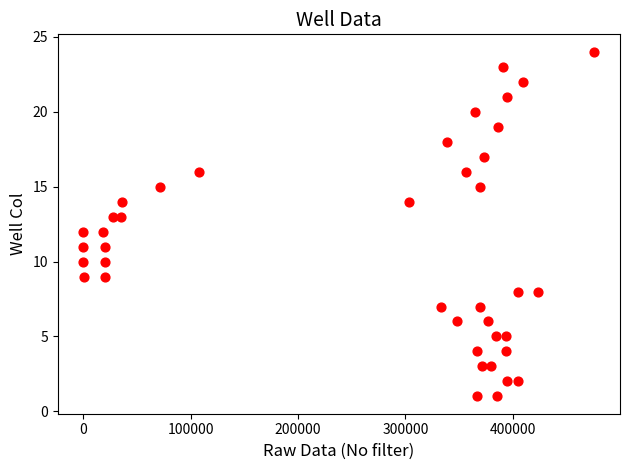

What is the range of Y values (max minus min)?

23